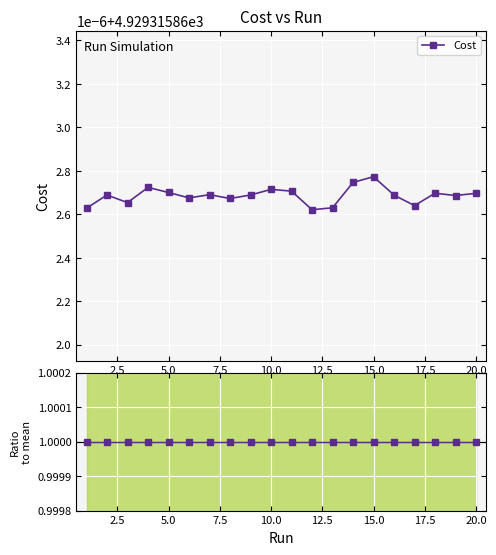

List the series in order of their peak value, lowest first.

Ratio to mean, Cost